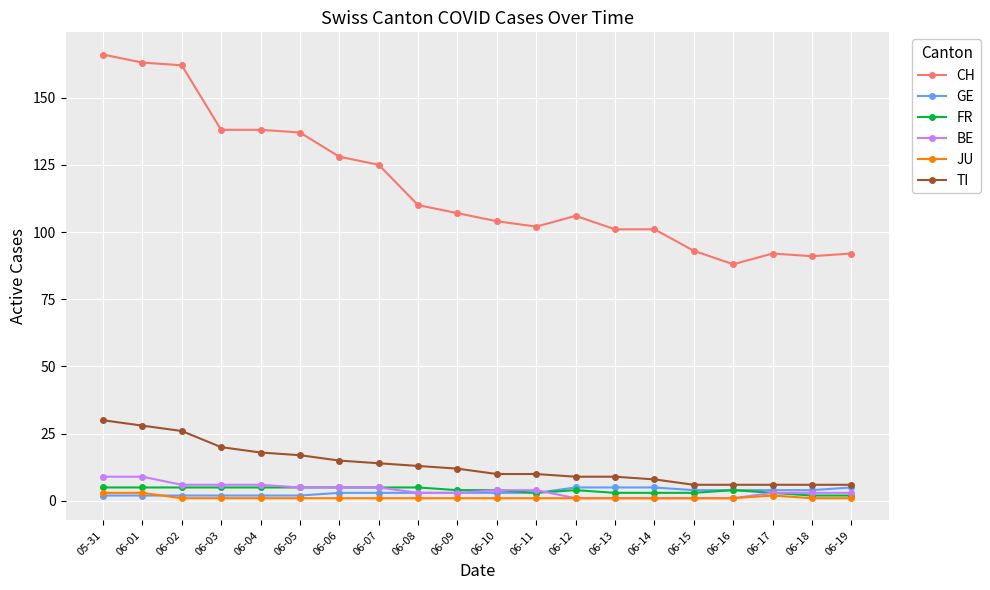

Which series has the widest spread of values?

CH